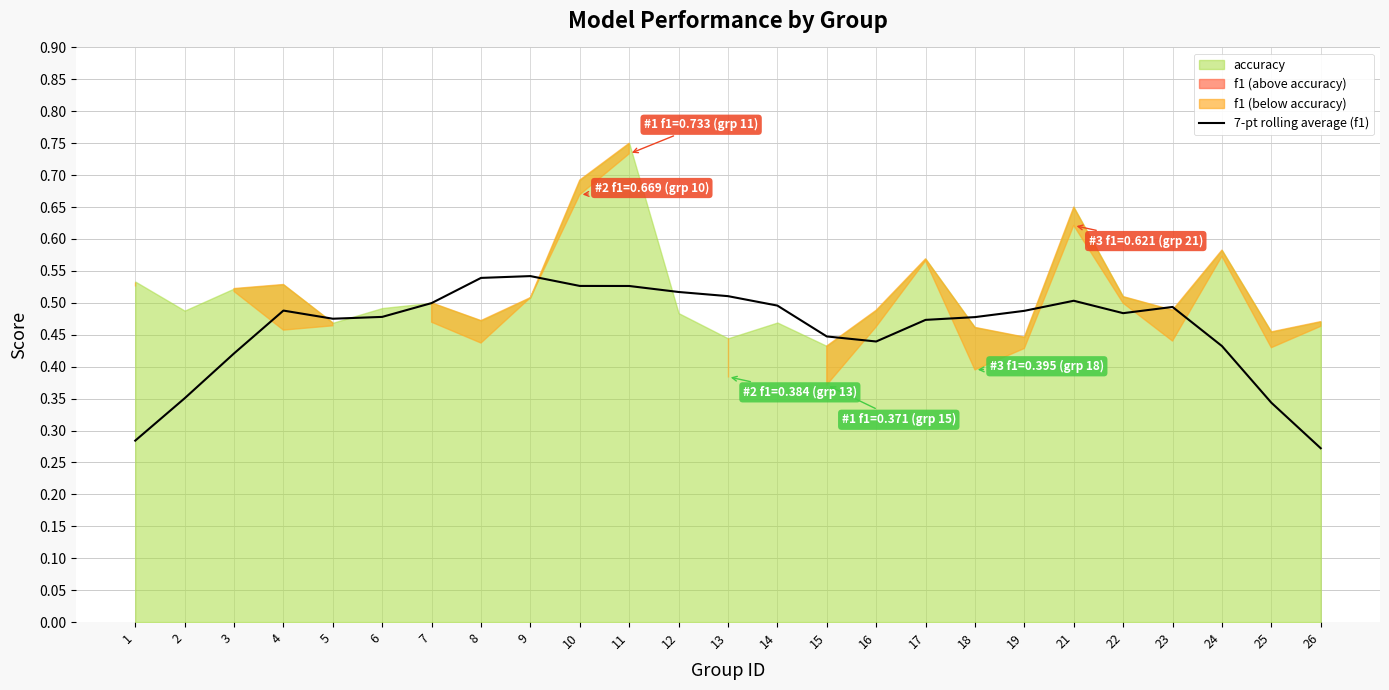

Rank the categories by value from lowest to highest.

26, 1, 25, 2, 3, 24, 16, 15, 17, 5, 18, 6, 22, 19, 4, 23, 14, 7, 21, 13, 12, 11, 10, 8, 9